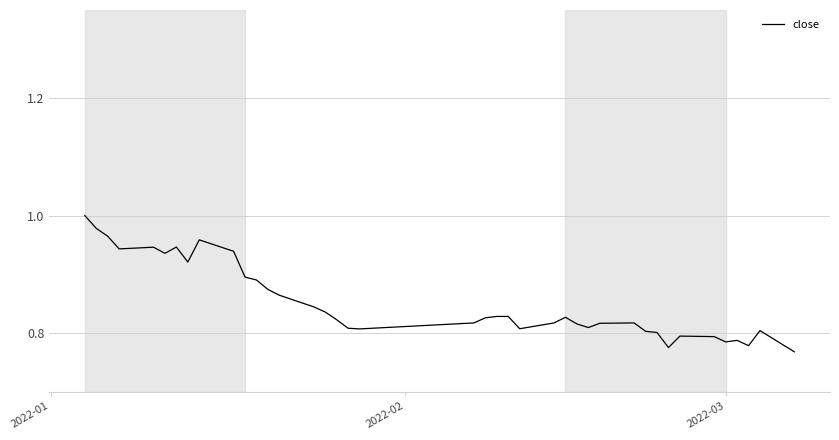

Does the chart display data point markers on the line(s)?

No